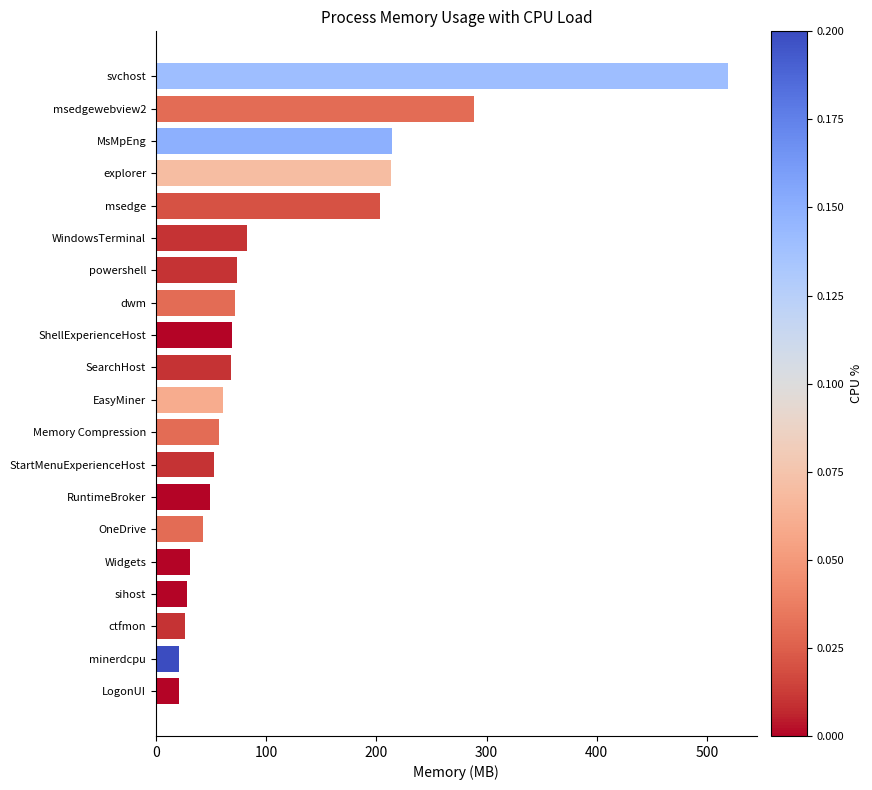

How many distinct data groups are displayed?

1